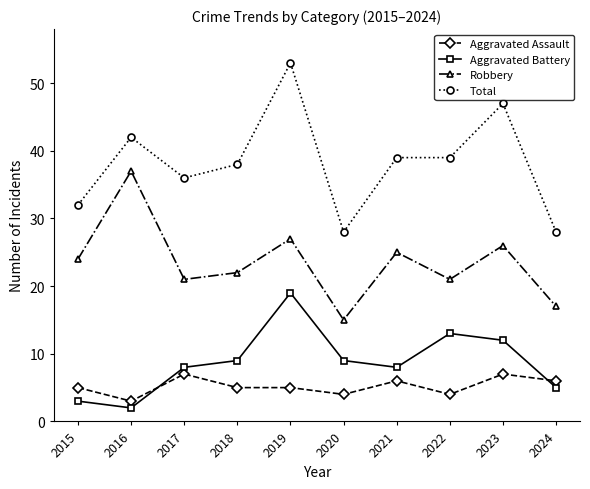

True or false: Aggravated Assault and Total cross at least once.

False